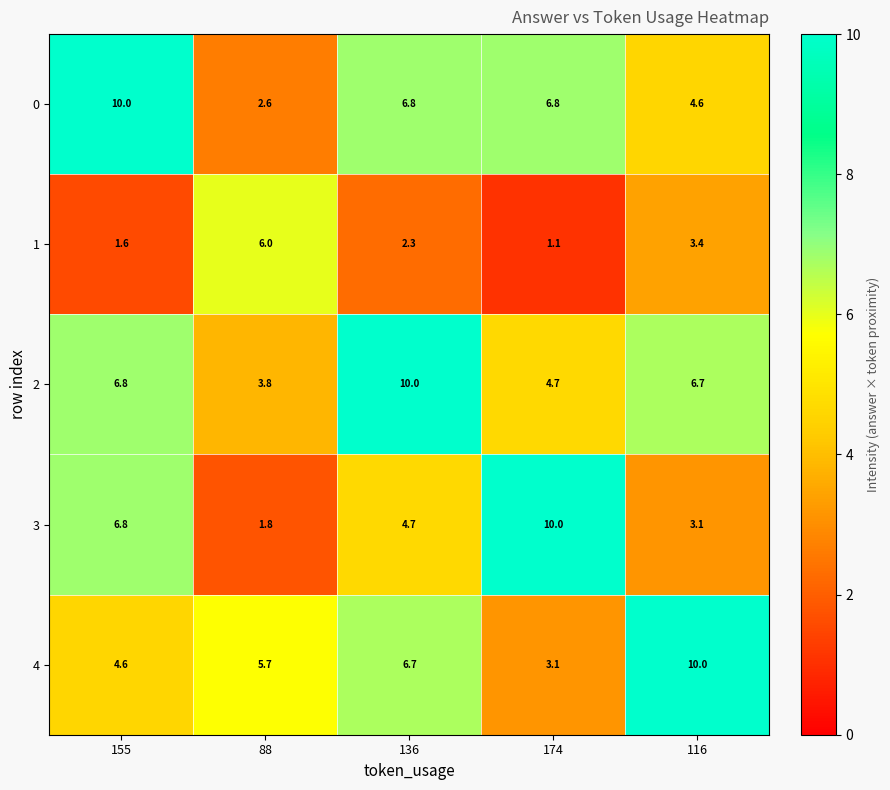

Reading left to right, list all the values displayed in this chart.

0: 10.0	2.6	6.8	6.8	4.6
1: 1.6	6.0	2.3	1.1	3.4
2: 6.8	3.8	10.0	4.7	6.7
3: 6.8	1.8	4.7	10.0	3.1
4: 4.6	5.7	6.7	3.1	10.0